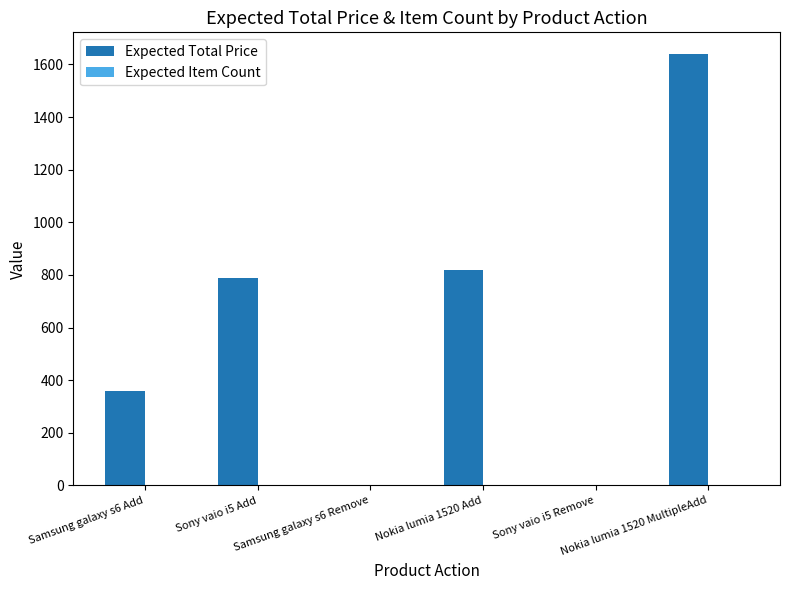

Where is Expected Total Price nearest to the value 820?

Nokia lumia 1520 Add